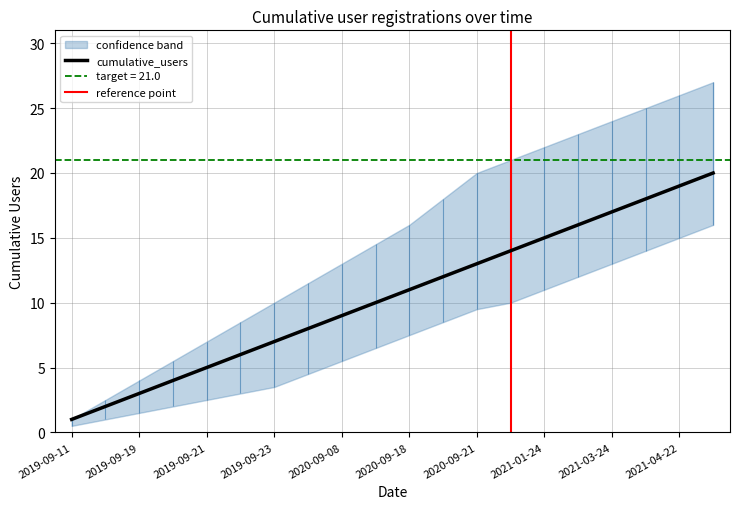

Rank the series by their average value, from lowest to highest.

lower_band, cumulative_users, upper_band